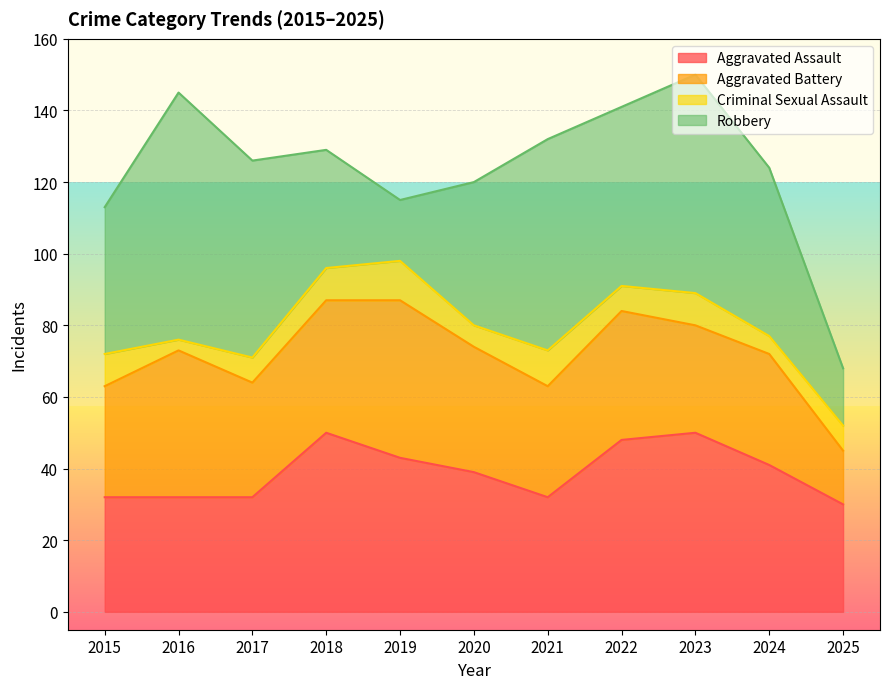

How many distinct data groups are displayed?

4